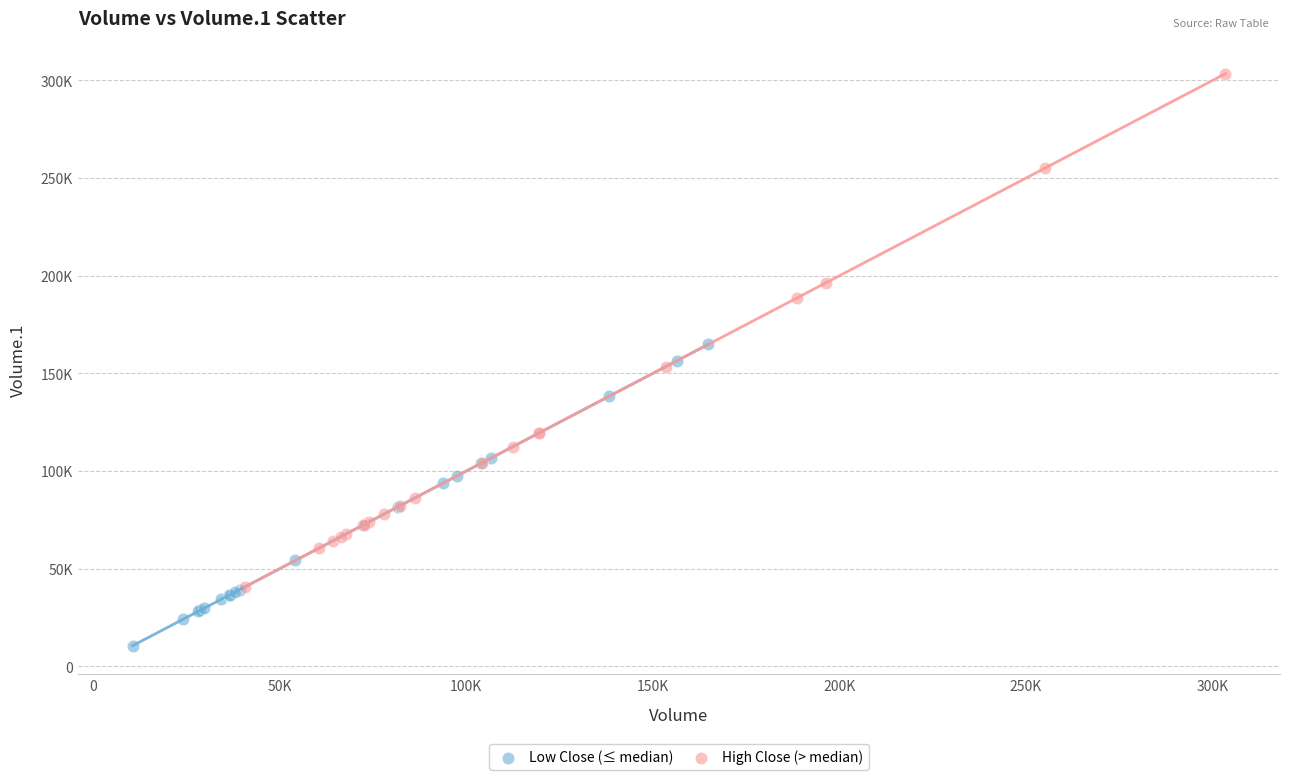

What are all the series names shown in the legend?

Low Close (≤ median), High Close (> median)